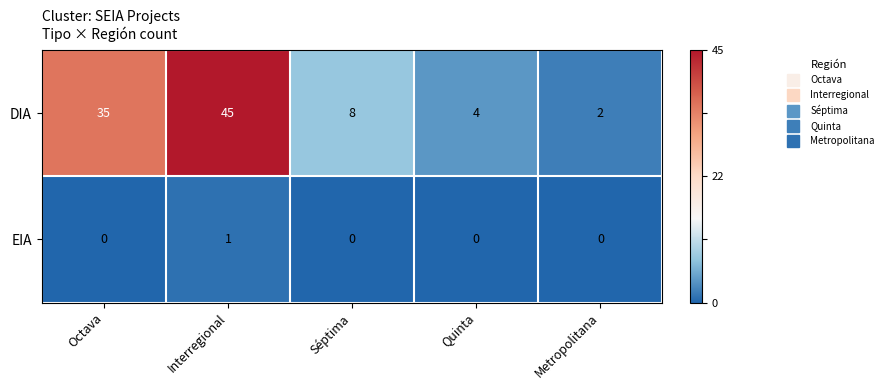

The value of DIA at Octava is 35. True or false?

True